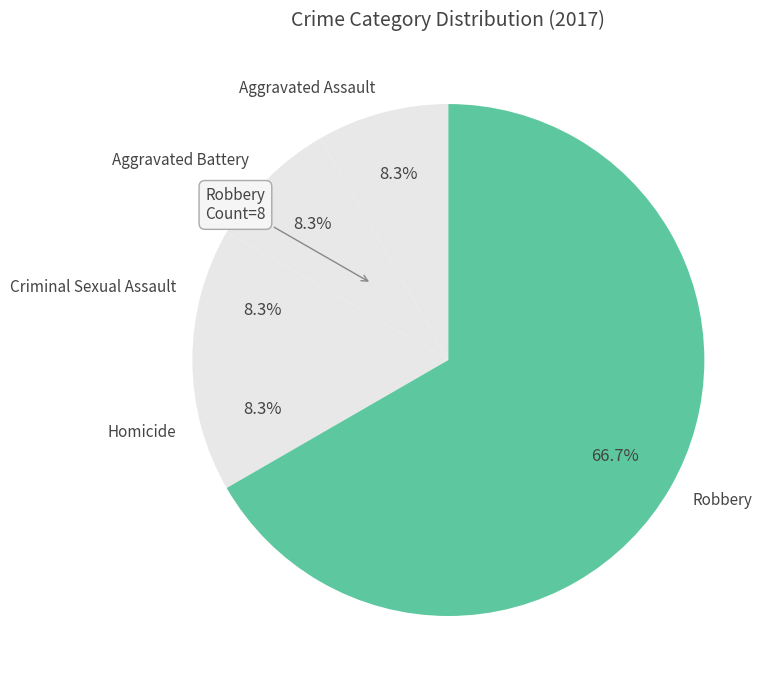

The Aggravated Assault slice represents 23% of the pie. True or false?

False